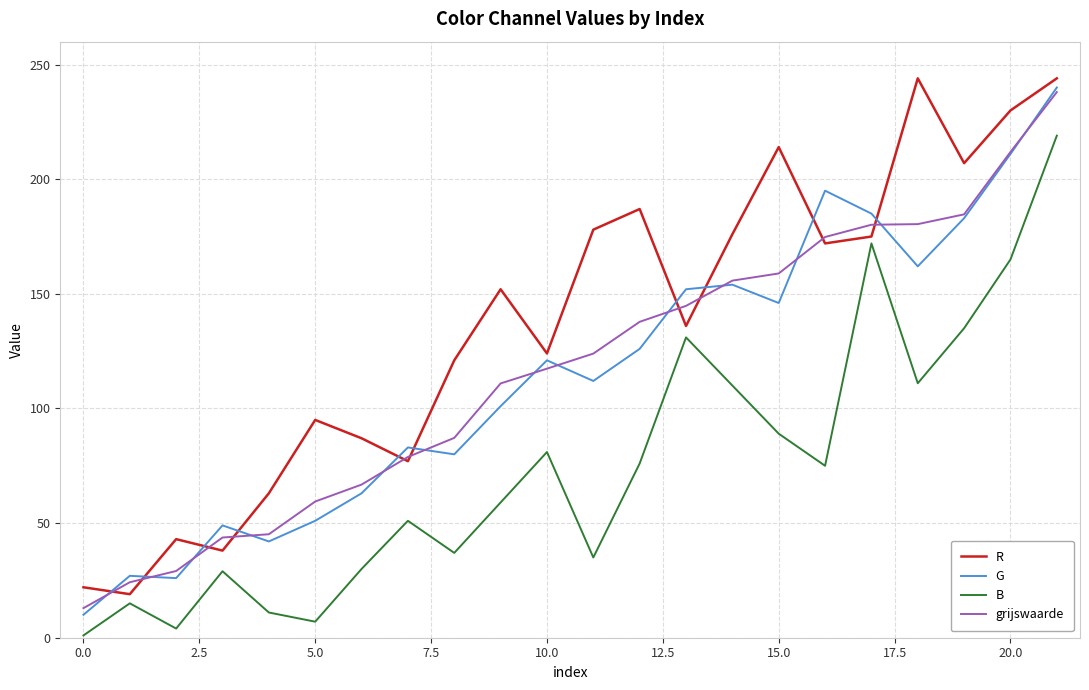

What is the difference between the second highest and minimum values in the B series?

171.0